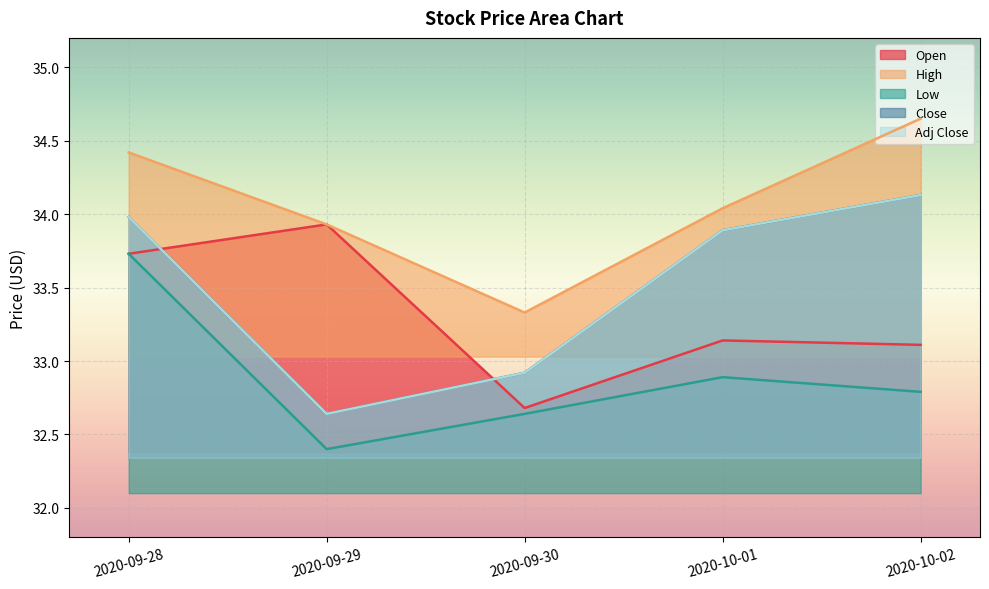

What is the average value of the High series?

34.1